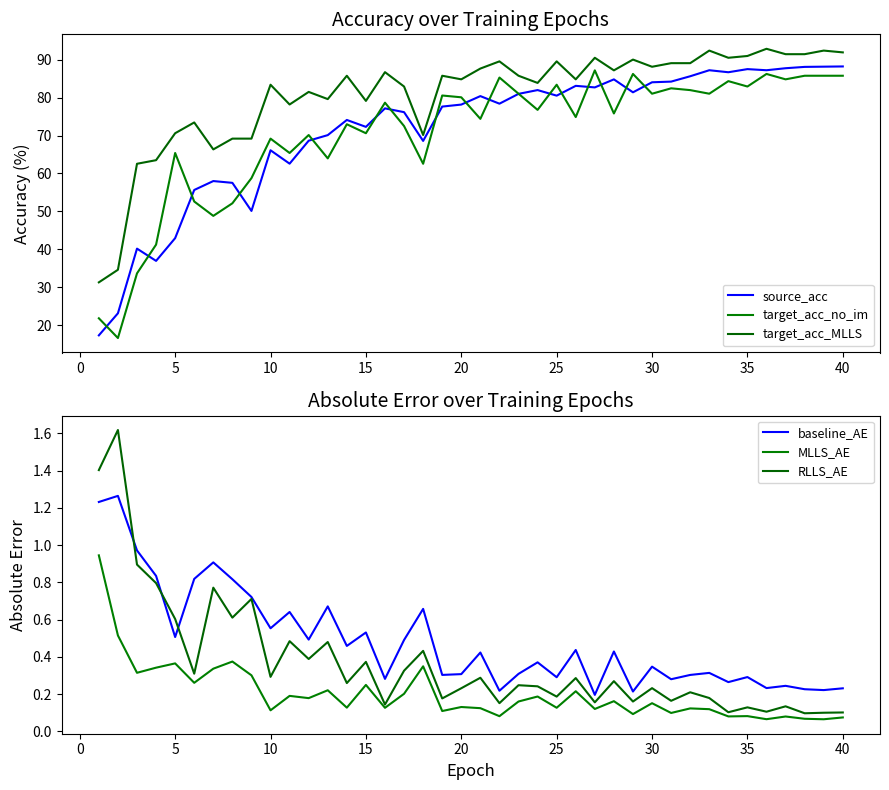

What is the value of the RLLS_AE point at the 19th from the left?

0.2